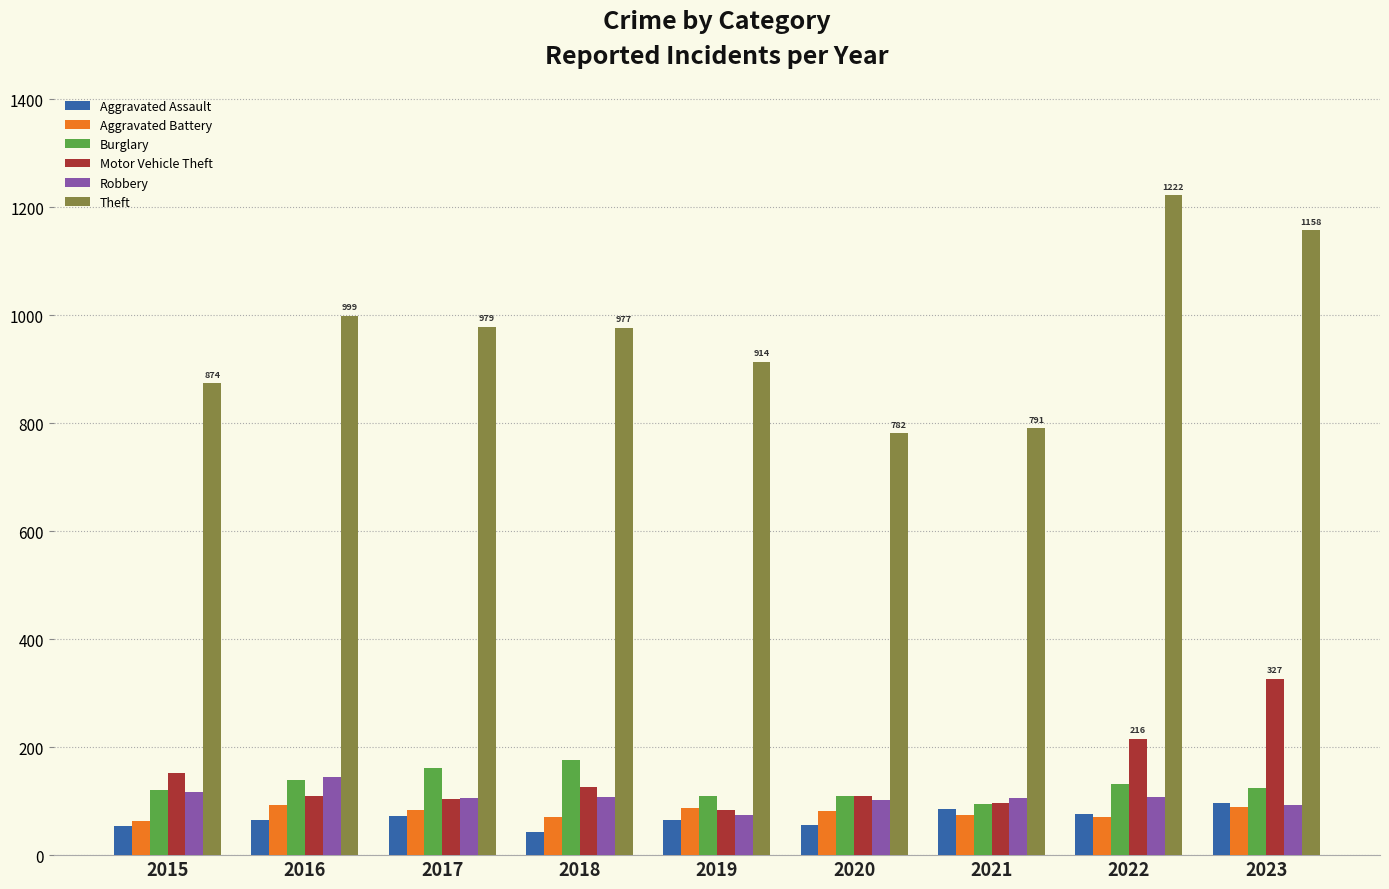

What is the highest value of the Theft series?

1222